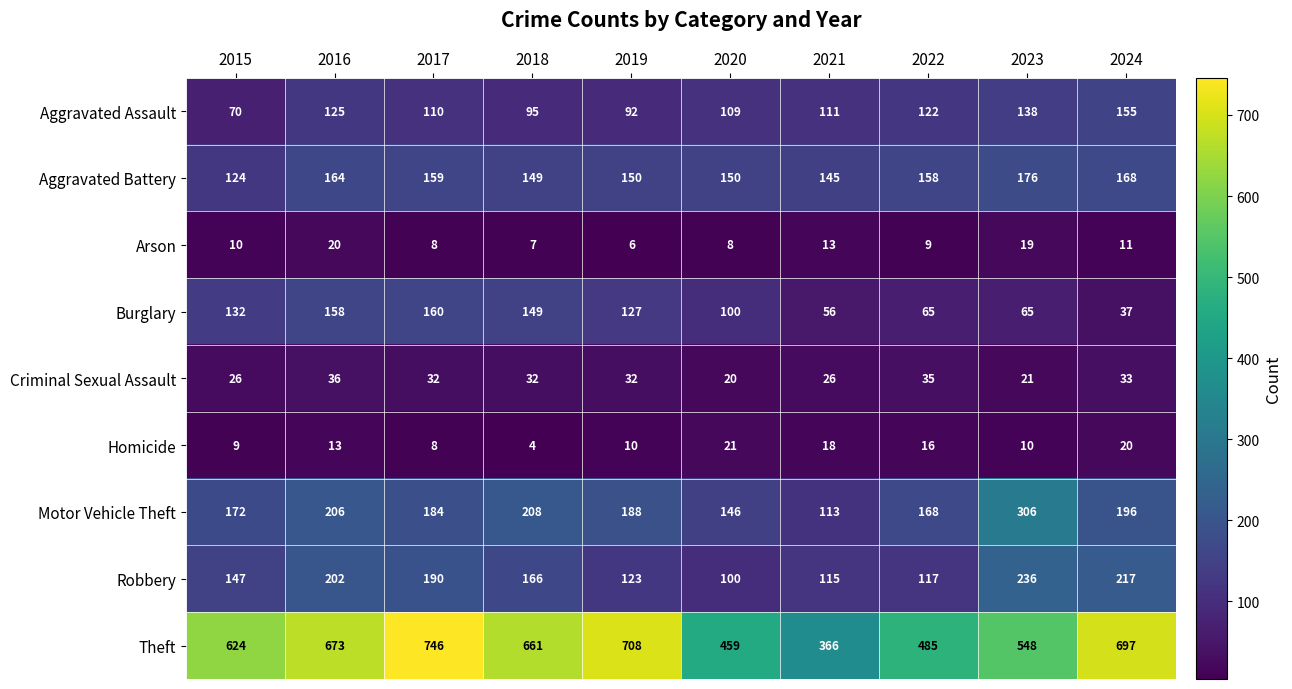

What is the highest value of the Homicide series?

21